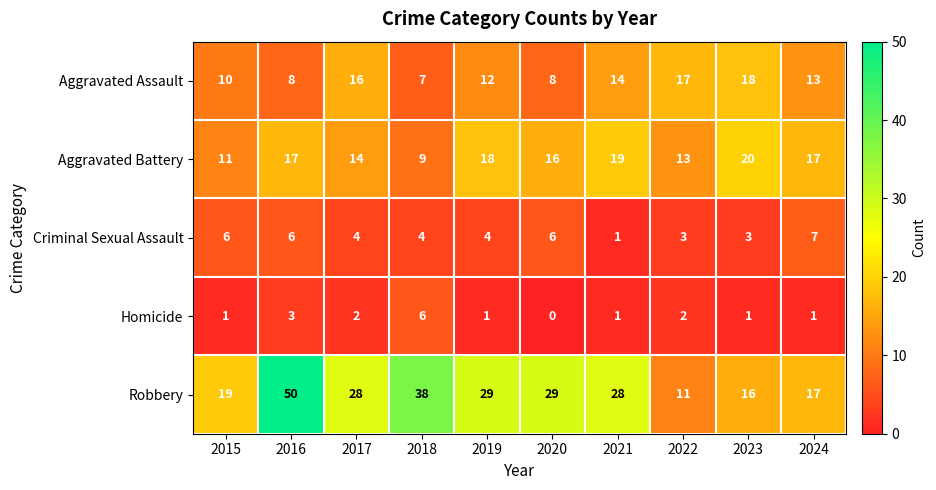

What is the difference between the maximum and minimum values in the Robbery series?

39